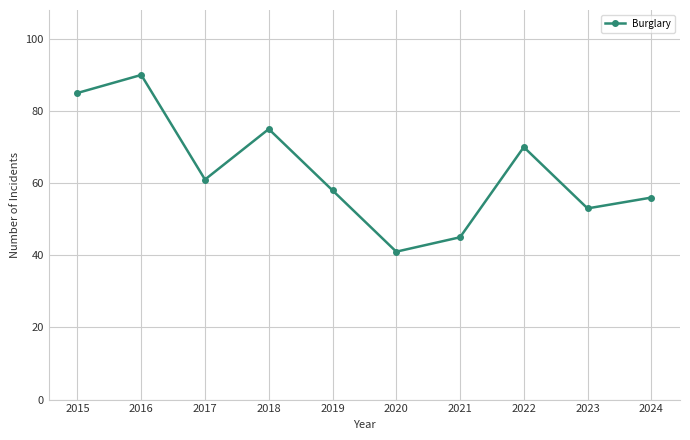

What is the value of the 7th point from the left?

45